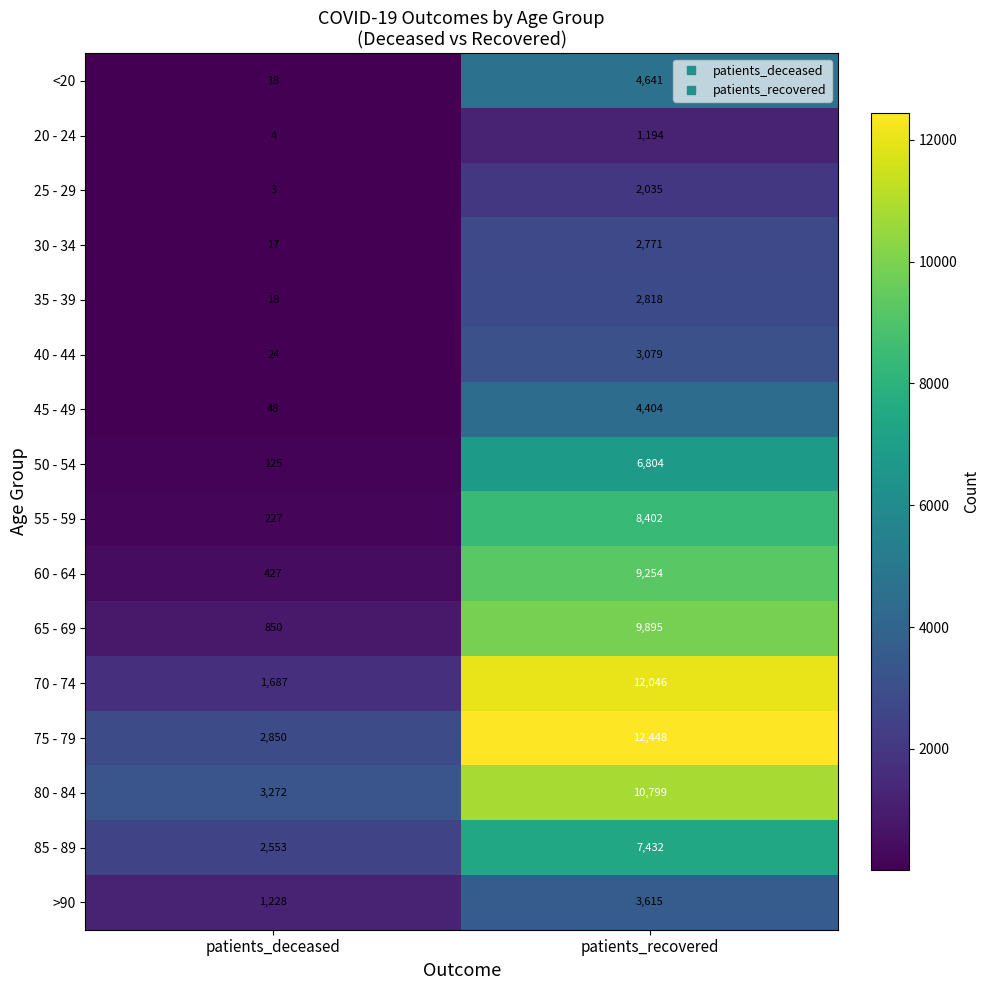

Rank the series by their maximum value, from highest to lowest.

75 - 79, 70 - 74, 80 - 84, 65 - 69, 60 - 64, 55 - 59, 85 - 89, 50 - 54, <20, 45 - 49, >90, 40 - 44, 35 - 39, 30 - 34, 25 - 29, 20 - 24